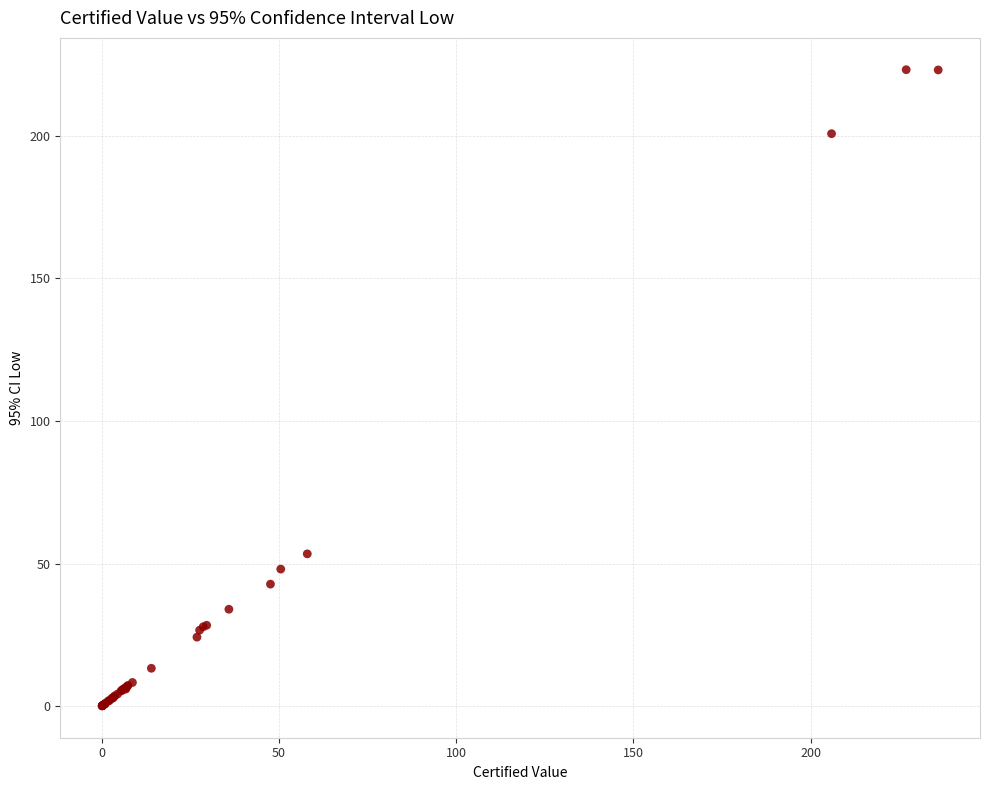

What Y value in the scatter plot is closest to 111?

53.4